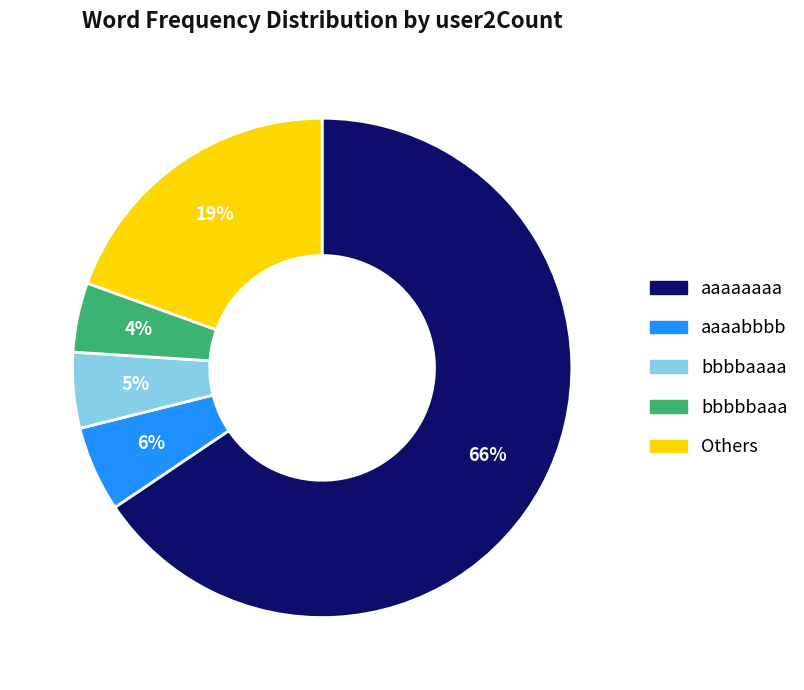

Is there any slice that represents more than half of the pie?

Yes